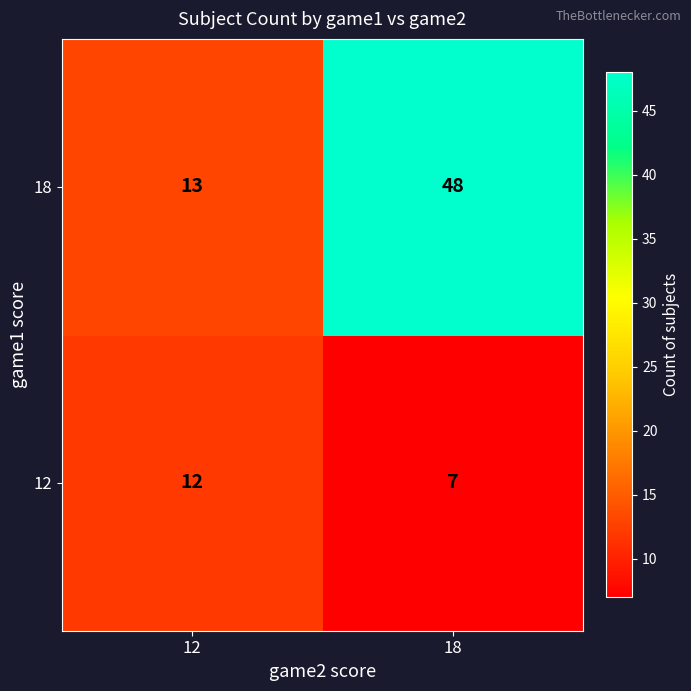

True or false: 18 has a value of 48 at 18.

True